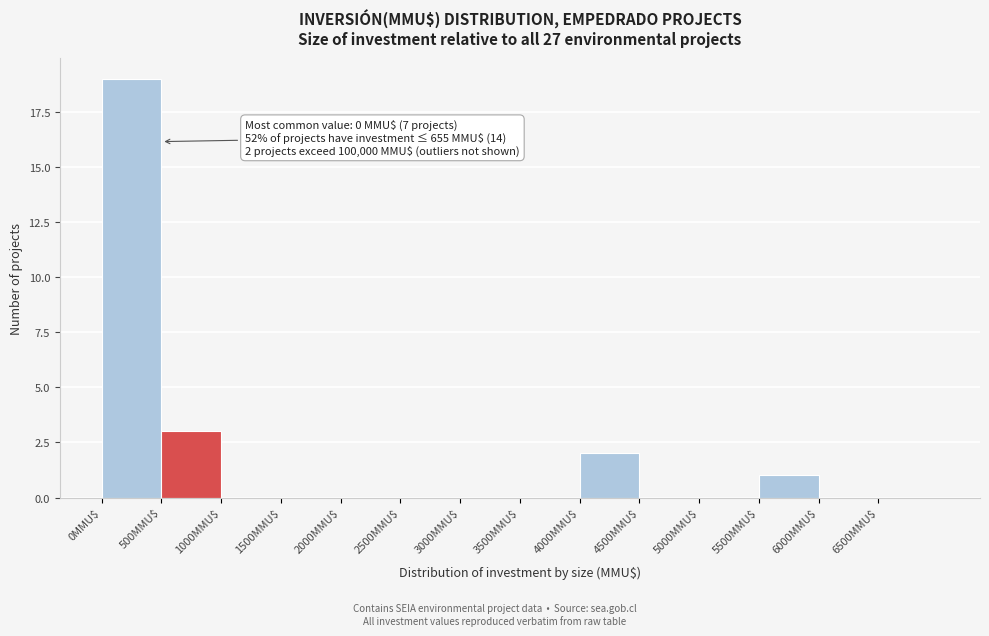

Which range on the x-axis has the tallest bar?

0 to 500